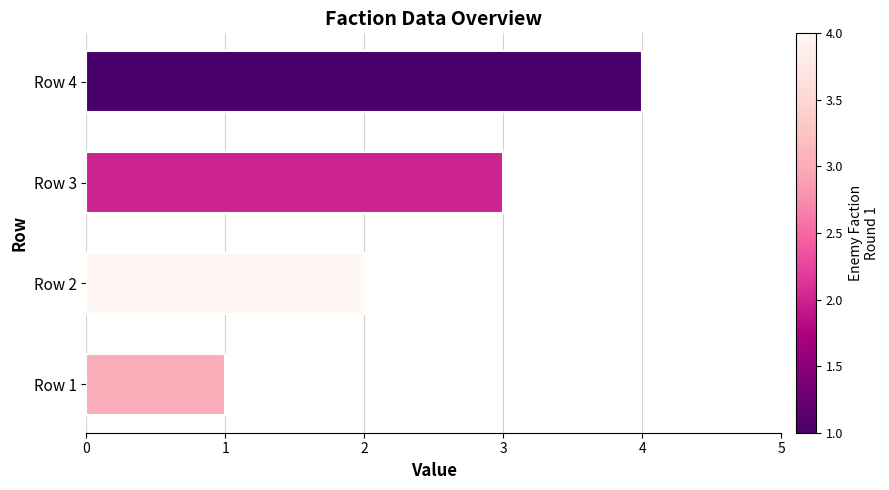

What is the difference between the maximum and minimum values?

3